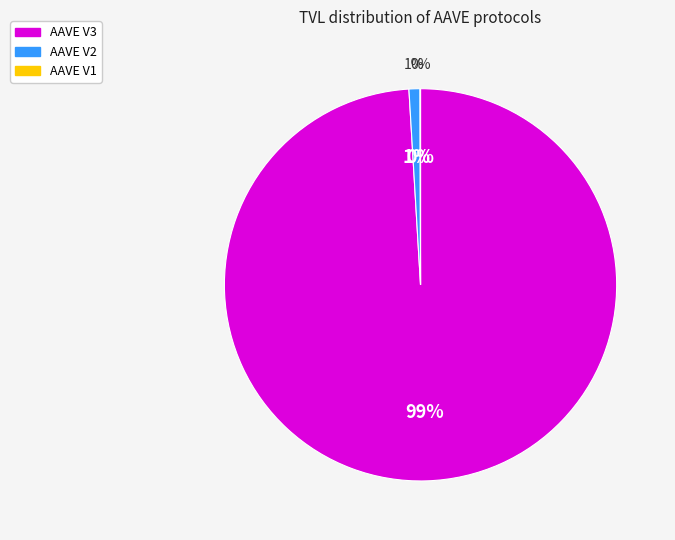

How many segments does this pie chart have?

3